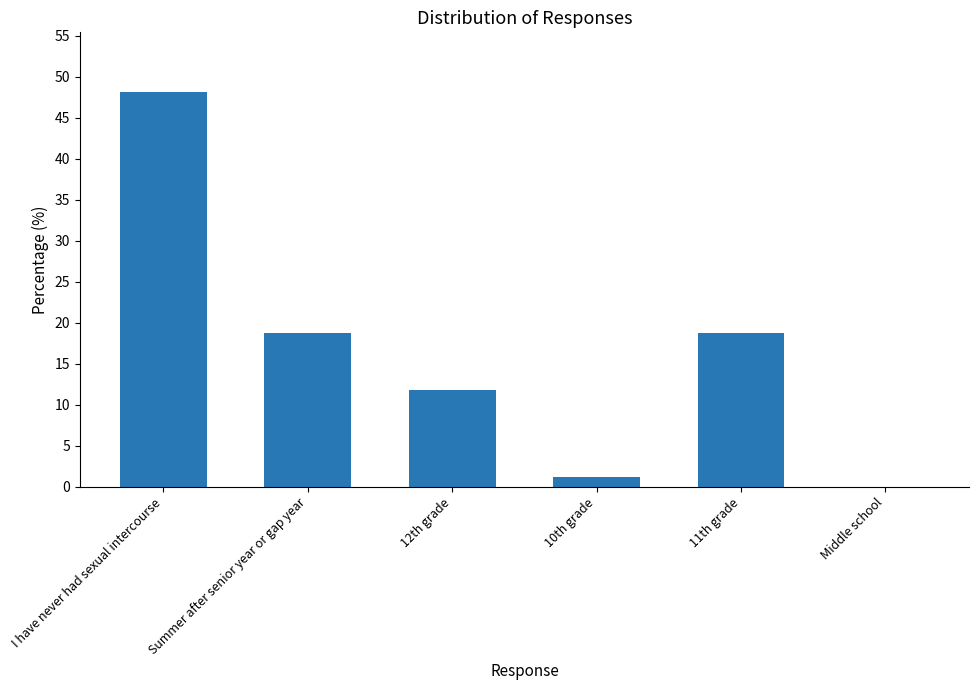

Approximately how many times larger is the value at I have never had sexual intercourse compared to 11th grade?

2.6